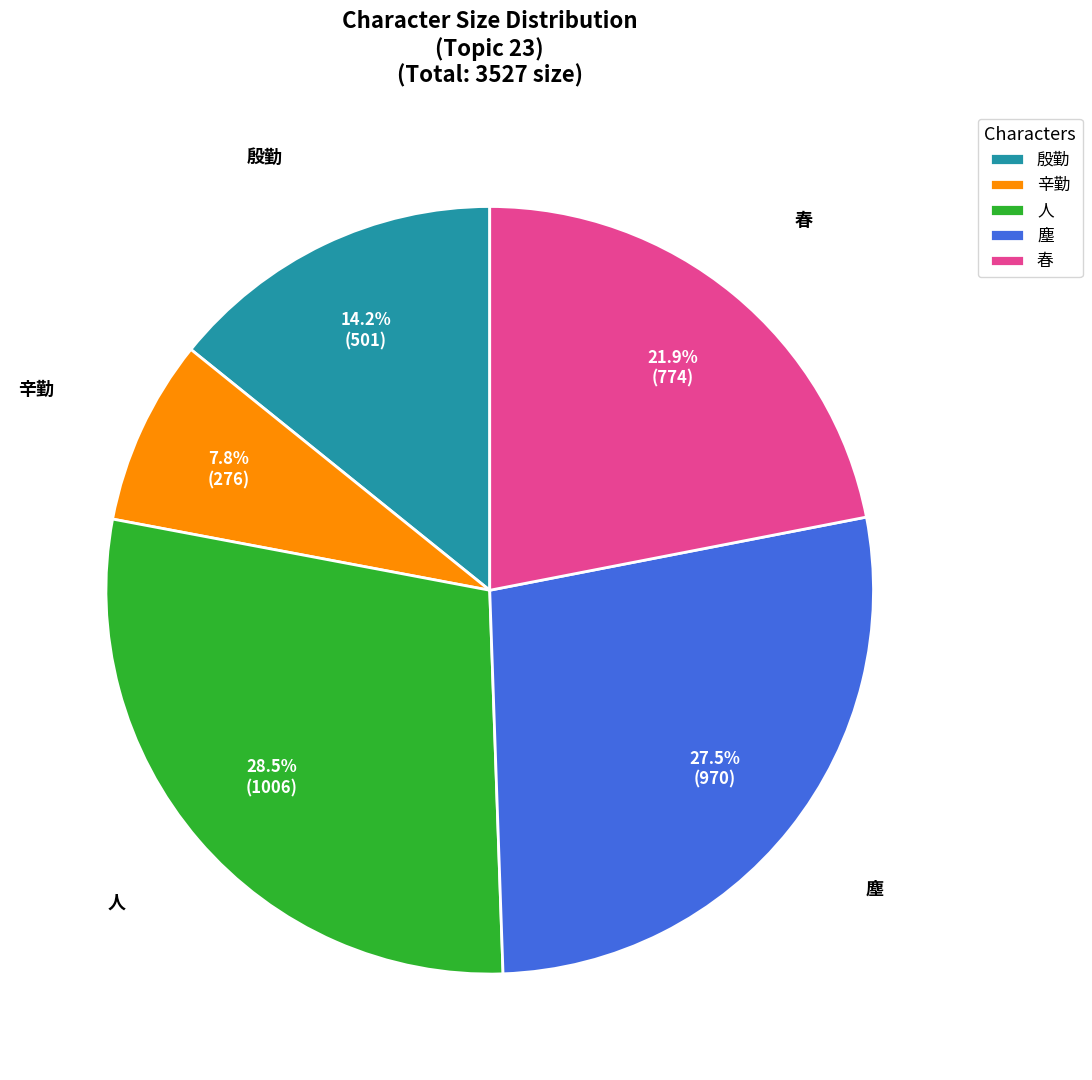

Combined, do 塵 and 殷勤 account for over 50%?

No